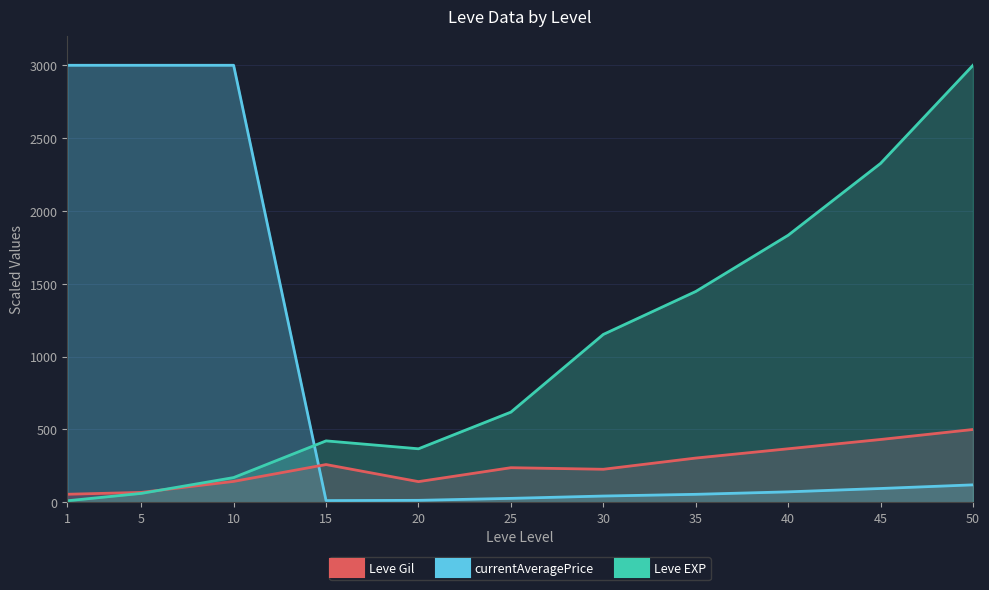

Which label corresponds to the largest value in the chart?

50